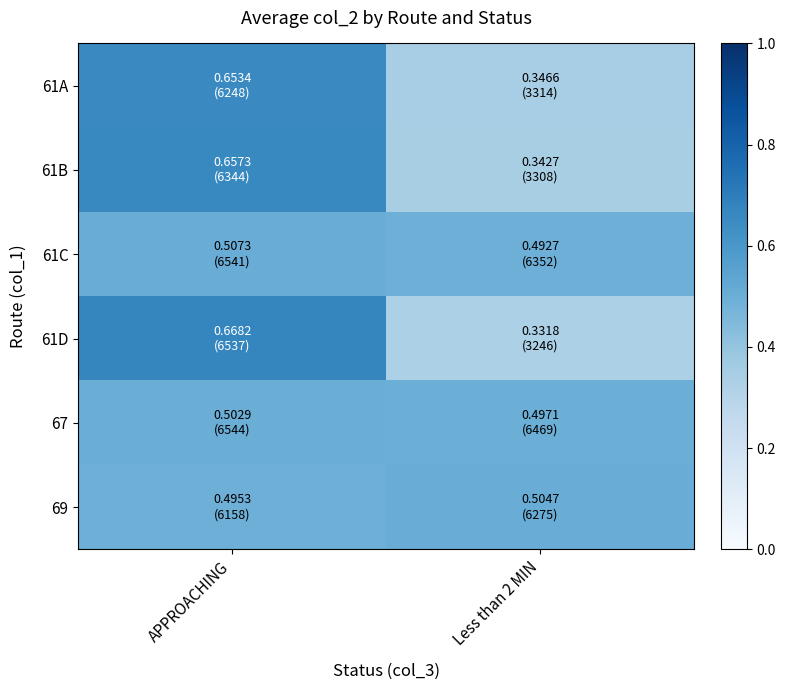

Reading left to right, extract all data points from this chart.

61A: APPROACHING=0.7	Less than 2 MIN=0.3
61B: APPROACHING=0.7	Less than 2 MIN=0.3
61C: APPROACHING=0.5	Less than 2 MIN=0.5
61D: APPROACHING=0.7	Less than 2 MIN=0.3
67: APPROACHING=0.5	Less than 2 MIN=0.5
69: APPROACHING=0.5	Less than 2 MIN=0.5